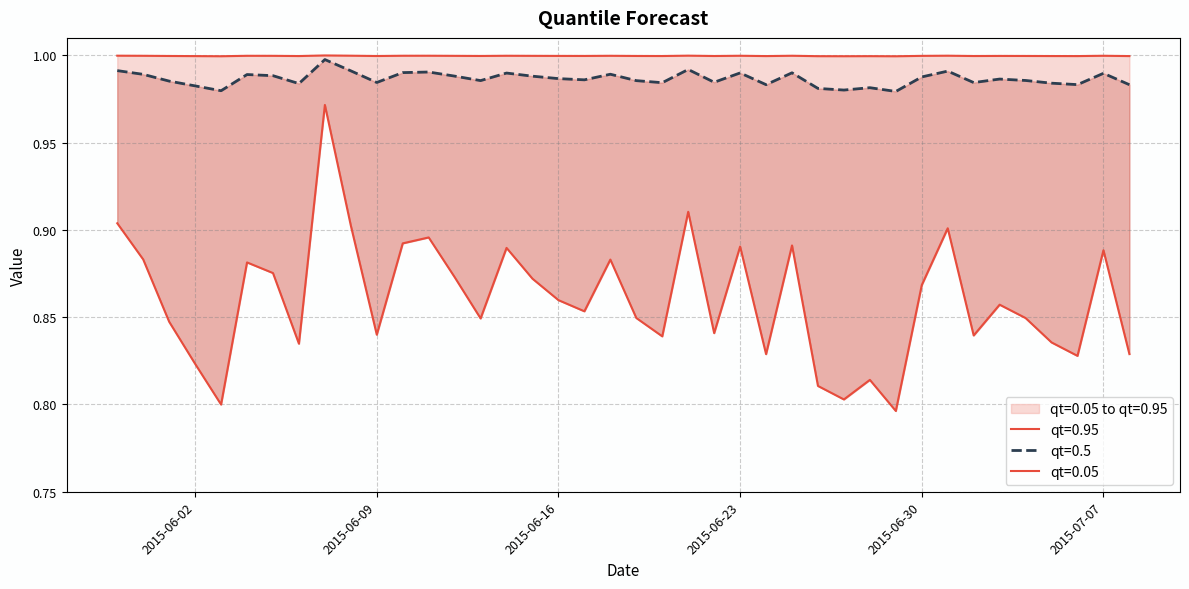

What is the sum of all qt=0.05 values?

34.4